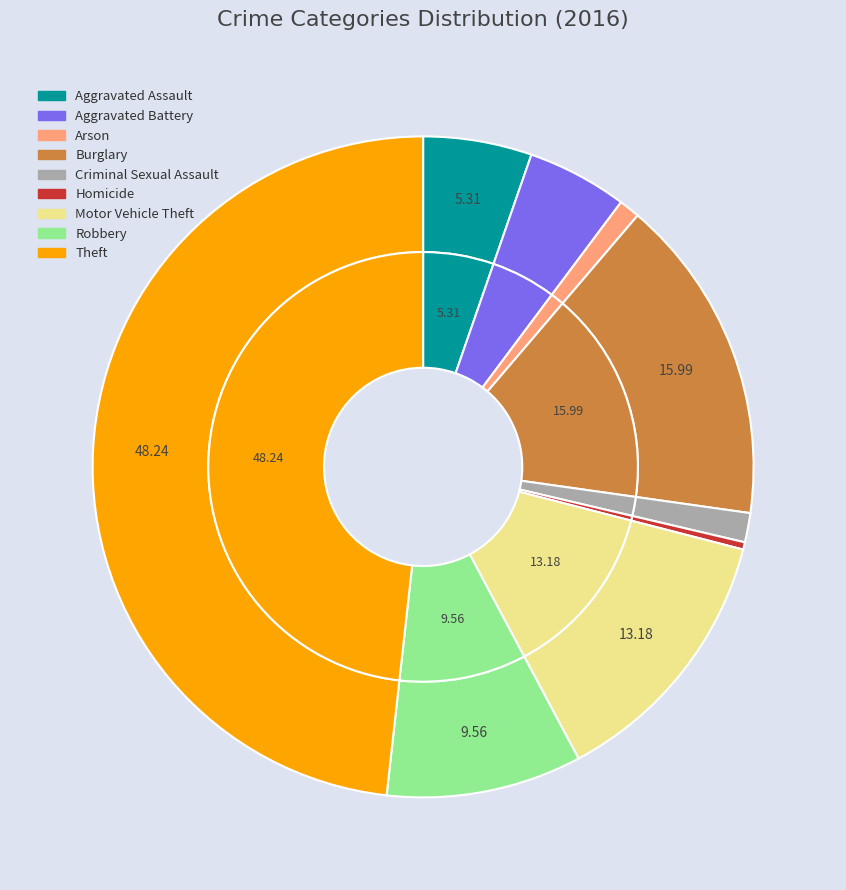

Is there any slice that represents more than half of the pie?

No